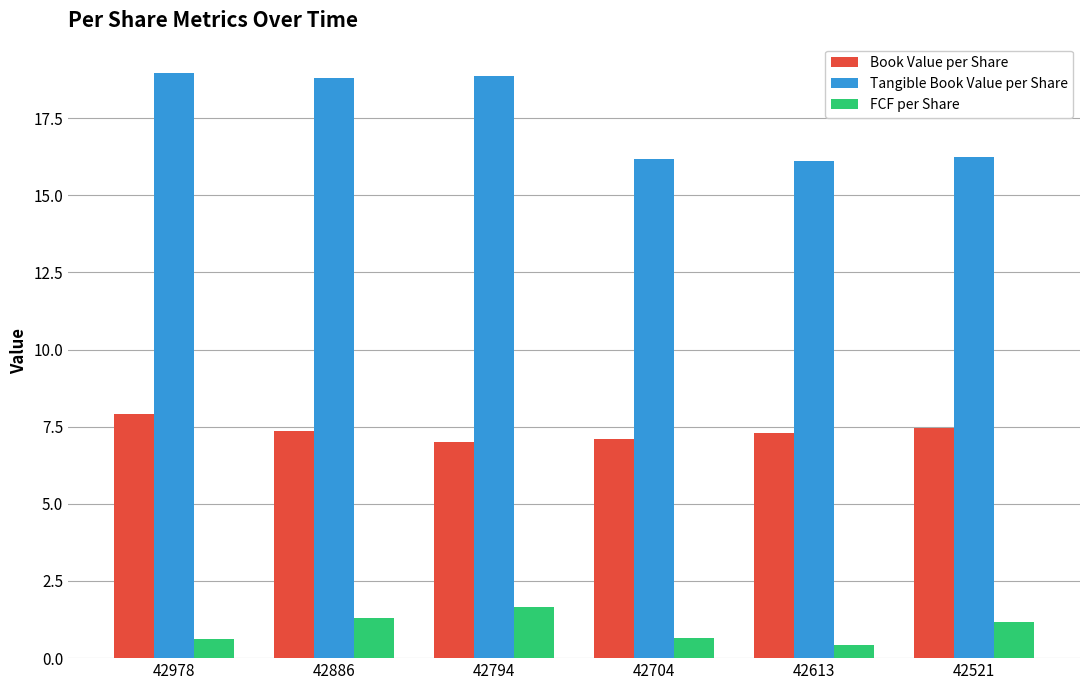

What is the approximate value of Tangible Book Value per Share at 42978?

19.0